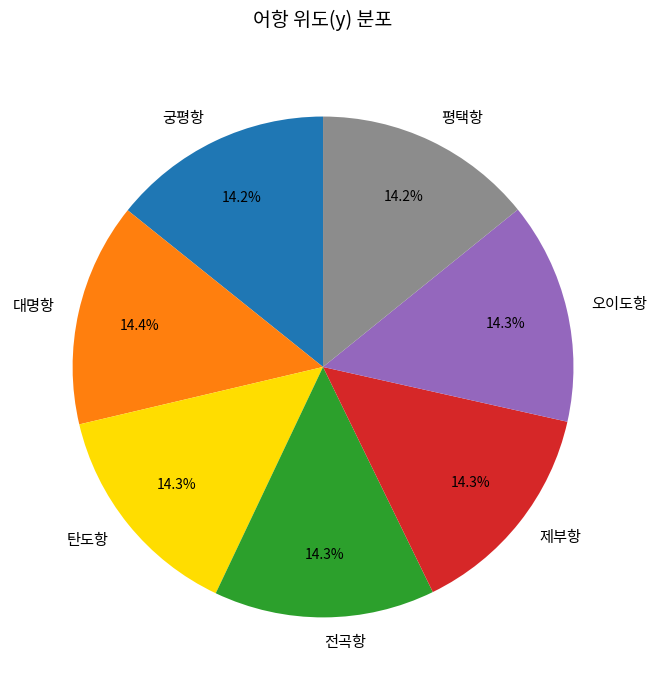

What is the ratio of the value at 오이도항 to the value at 대명항?

1.0